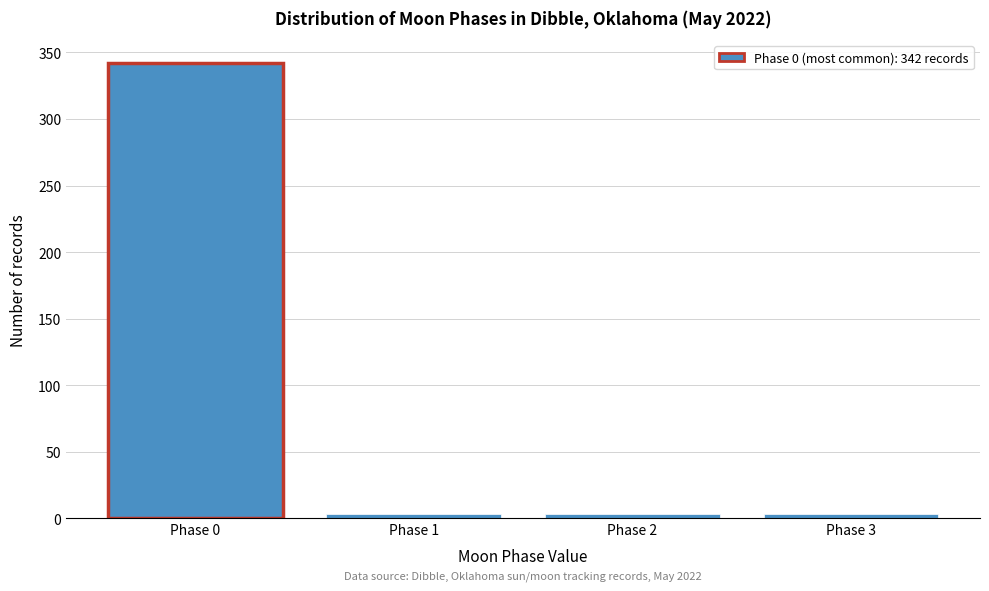

Reading right to left, list all the values displayed in this chart.

3	3	3	342